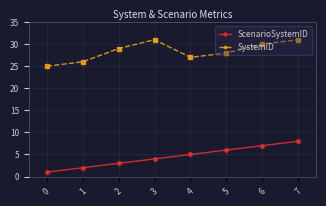

Between 3 and 5, which series saw the biggest shift?

SystemID